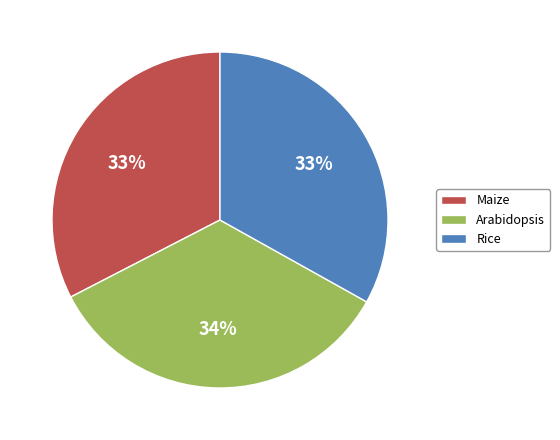

Count the number of slices in the pie.

3